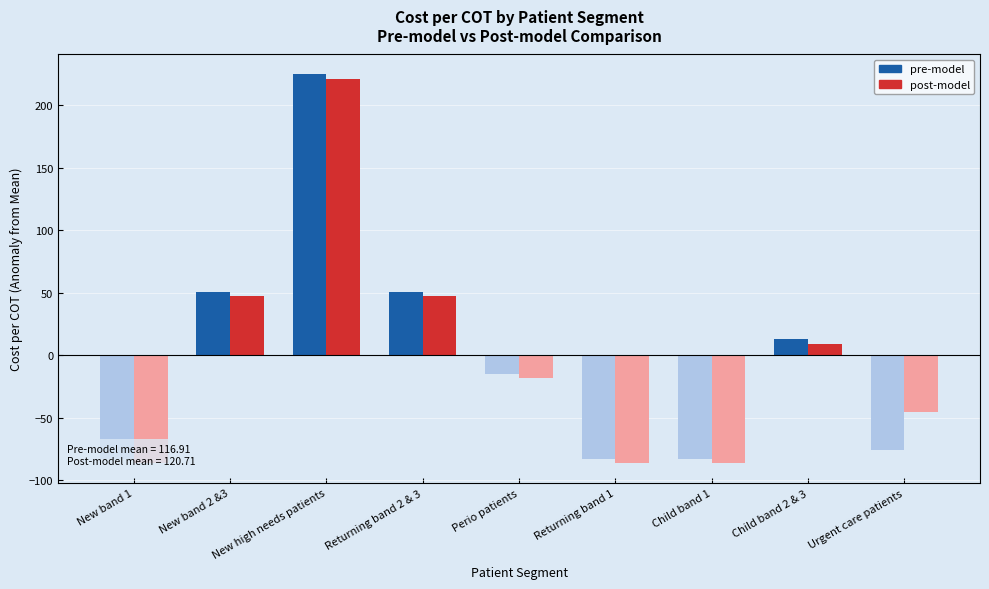

What is the difference between the highest and lowest values at Returning band 1?

3.8